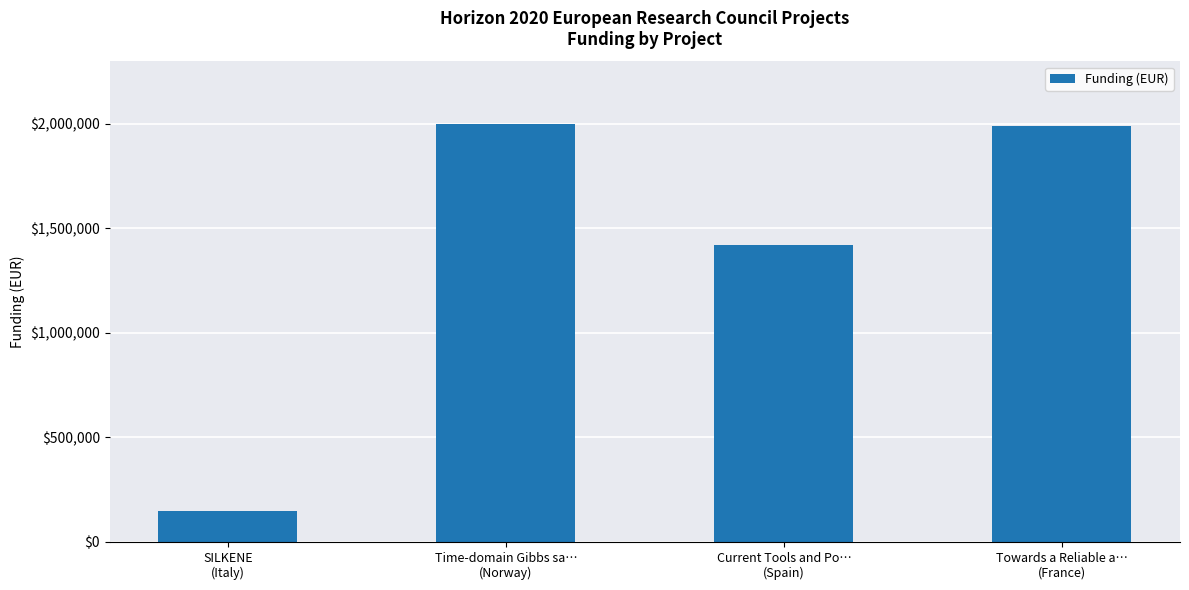

What is the average value?

1390756.9